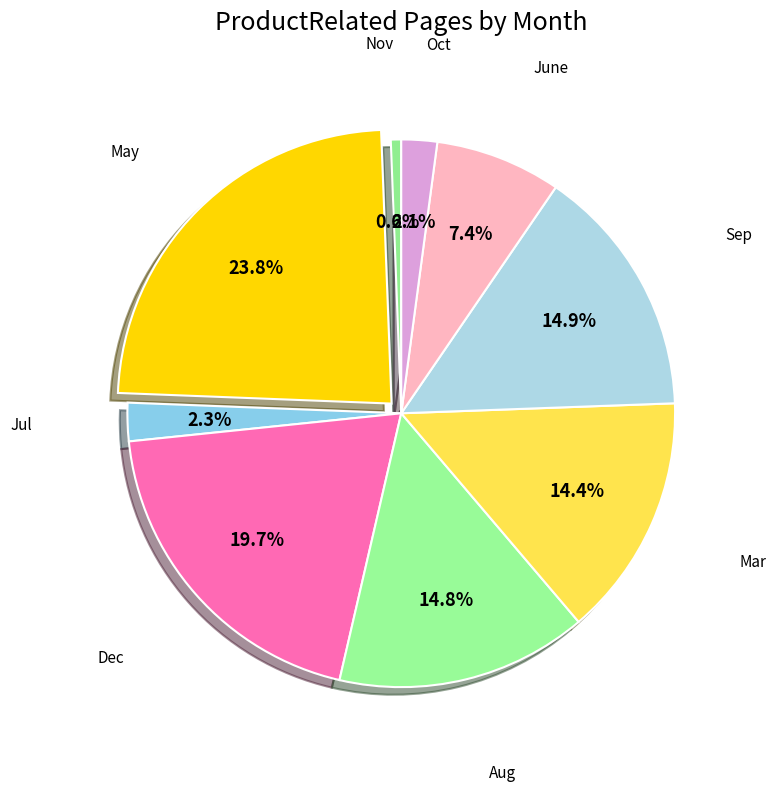

How many segments does this pie chart have?

9